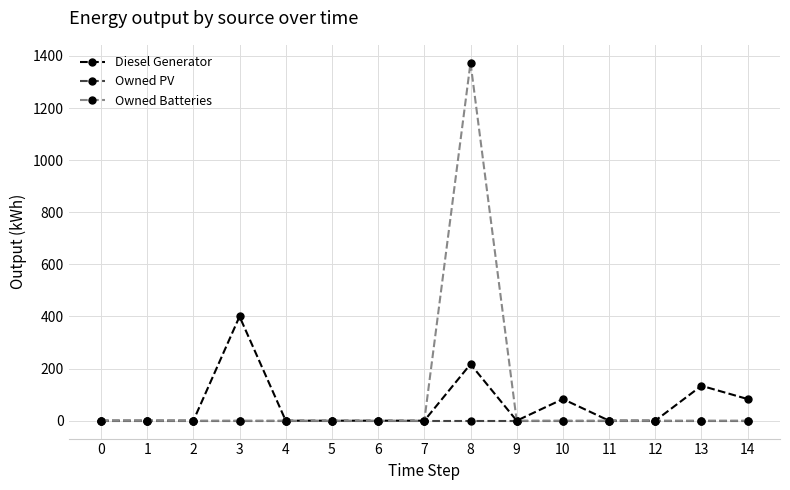

The value of Owned Batteries at 2 is 0.0. True or false?

True